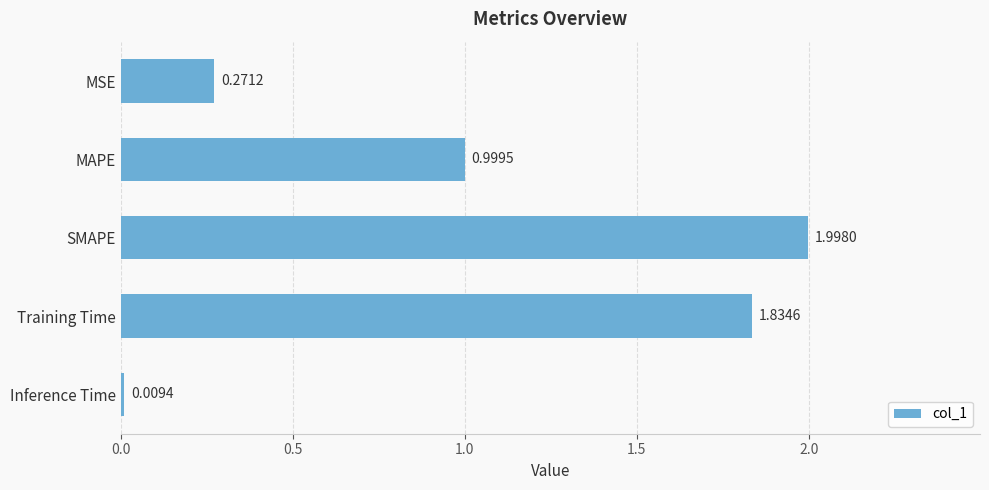

Does the chart contain stacked bars?

No